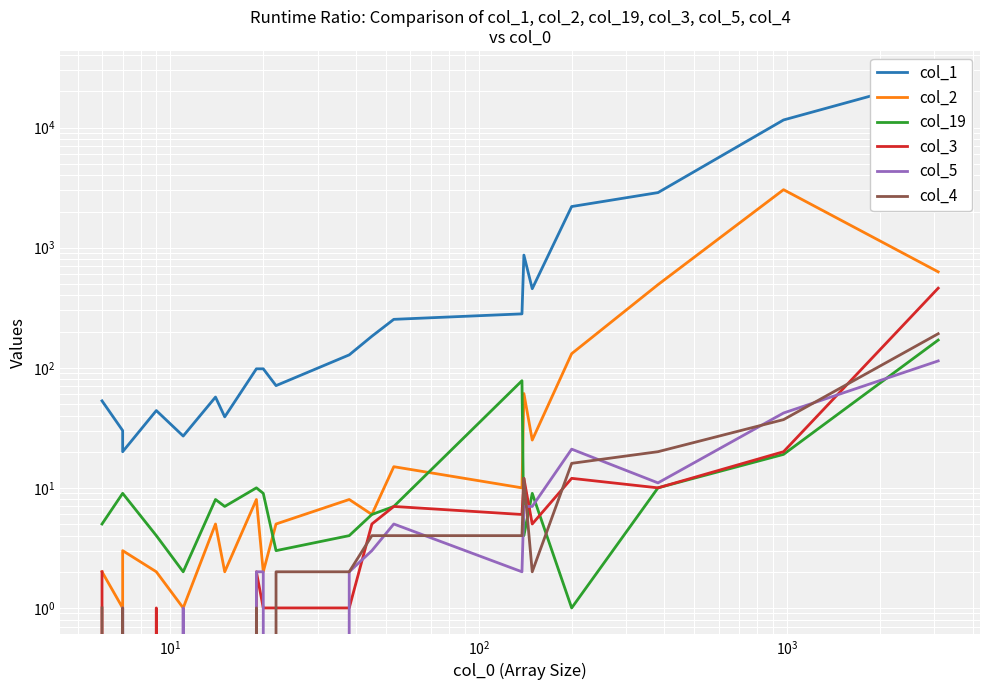

What are all the series names shown in the legend?

col_1, col_2, col_19, col_3, col_5, col_4